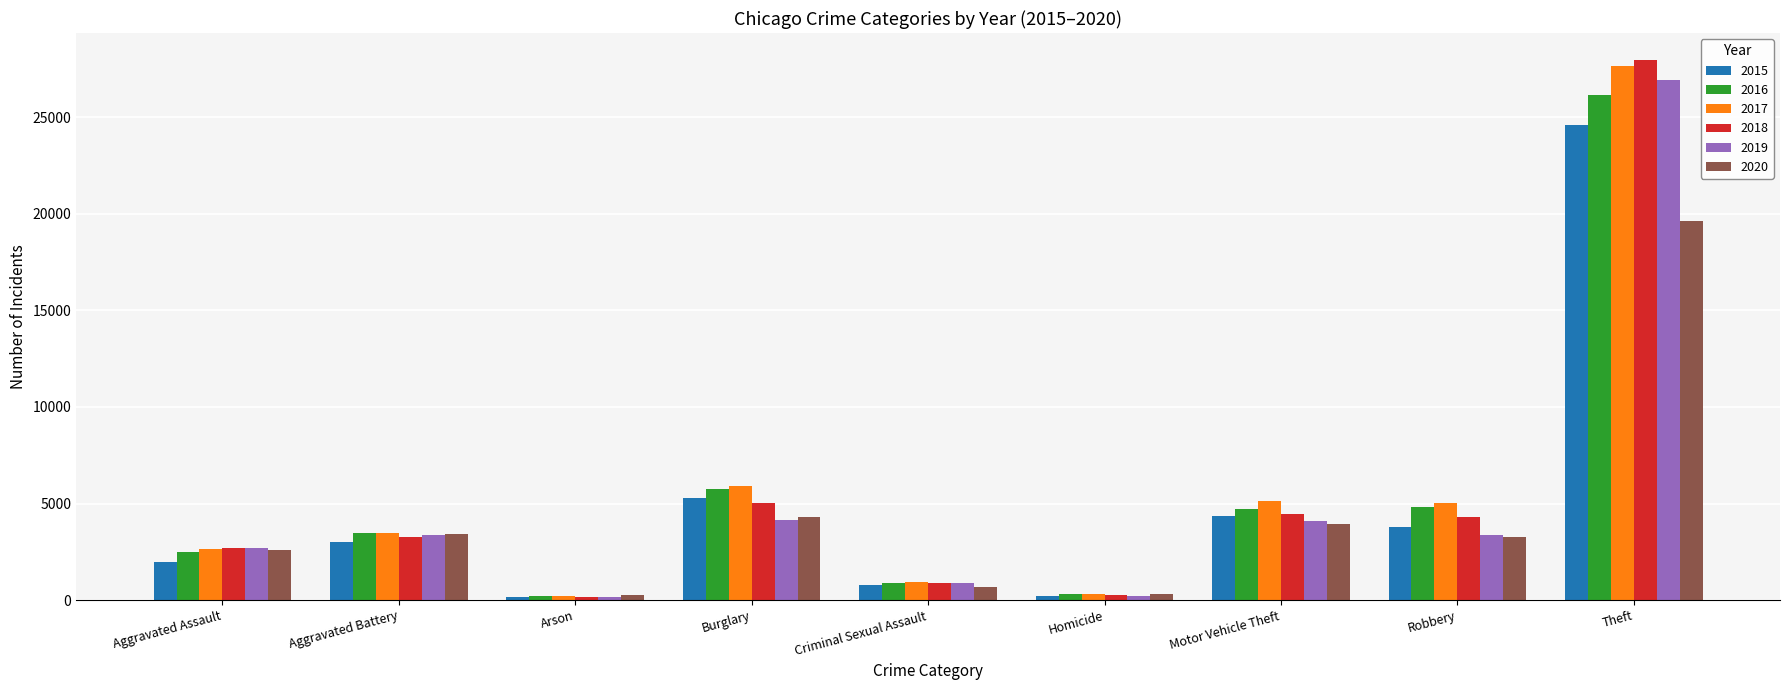

At which label does 2018 reach its peak?

Theft